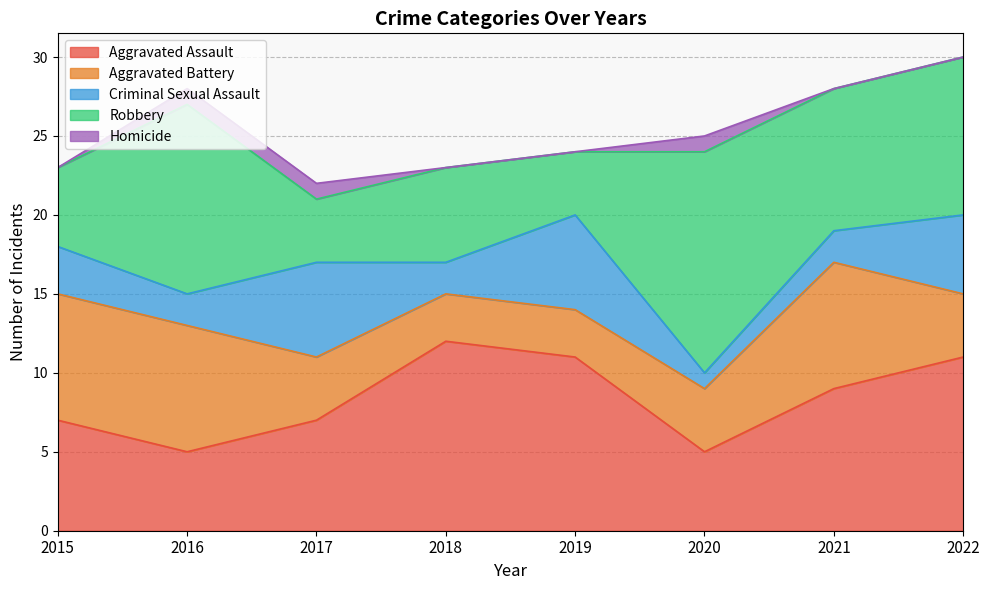

Reading left to right, list all the values displayed in this chart.

Aggravated Assault: 2015=7	2016=5	2017=7	2018=12	2019=11	2020=5	2021=9	2022=11
Aggravated Battery: 2015=8	2016=8	2017=4	2018=3	2019=3	2020=4	2021=8	2022=4
Criminal Sexual Assault: 2015=3	2016=2	2017=6	2018=2	2019=6	2020=1	2021=2	2022=5
Robbery: 2015=5	2016=12	2017=4	2018=6	2019=4	2020=14	2021=9	2022=10
Homicide: 2015=0	2016=1	2017=1	2018=0	2019=0	2020=1	2021=0	2022=0